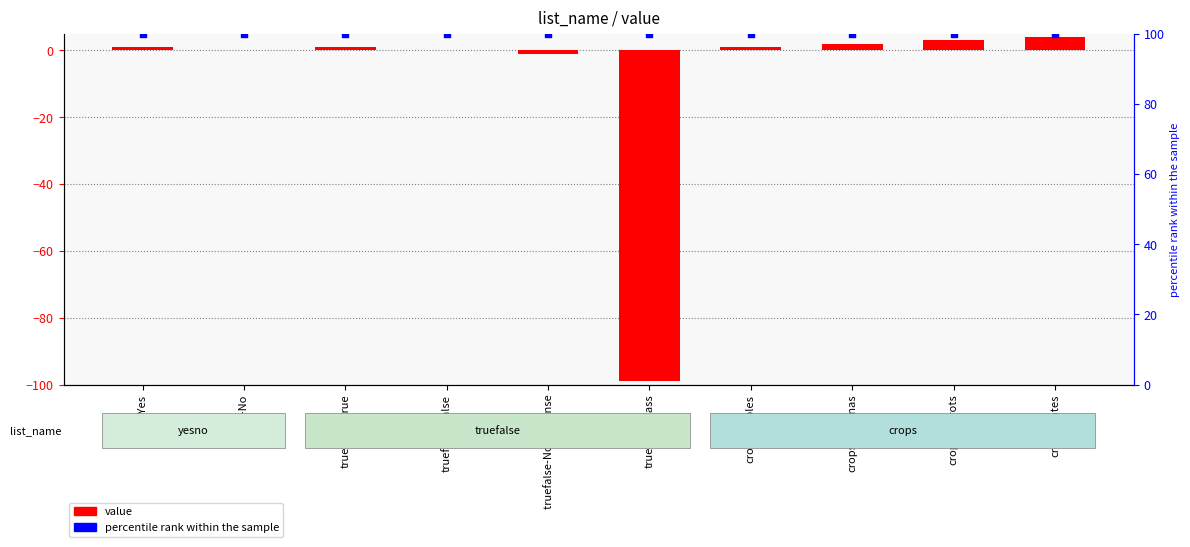

Which series has the largest total across all categories?

percentile rank within the sample